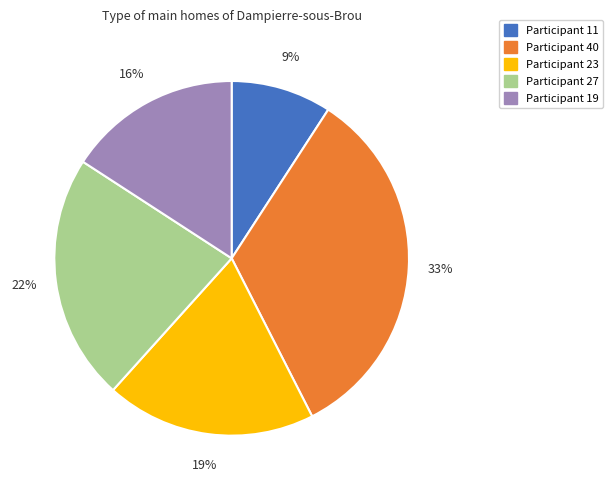

To the nearest percent, what is the difference between the largest and smallest slice percentages?

24%